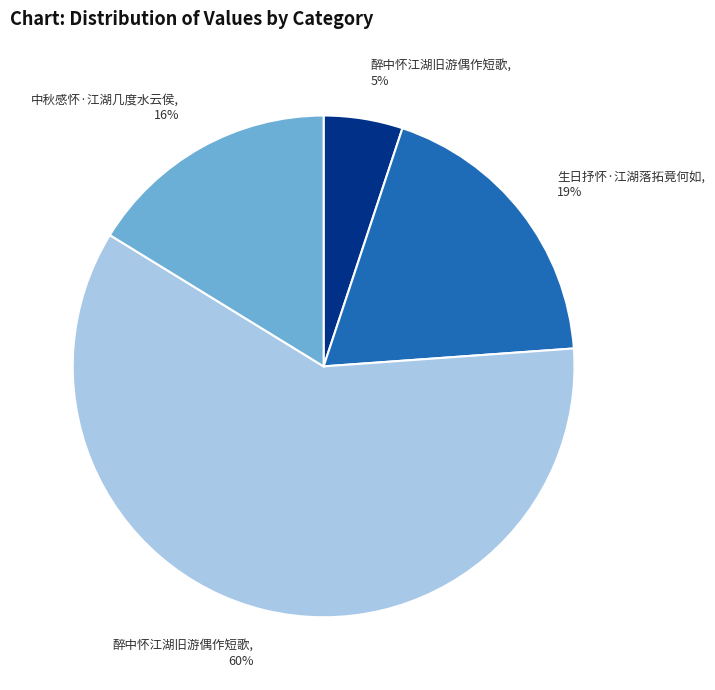

Is there any slice that represents more than half of the pie?

Yes